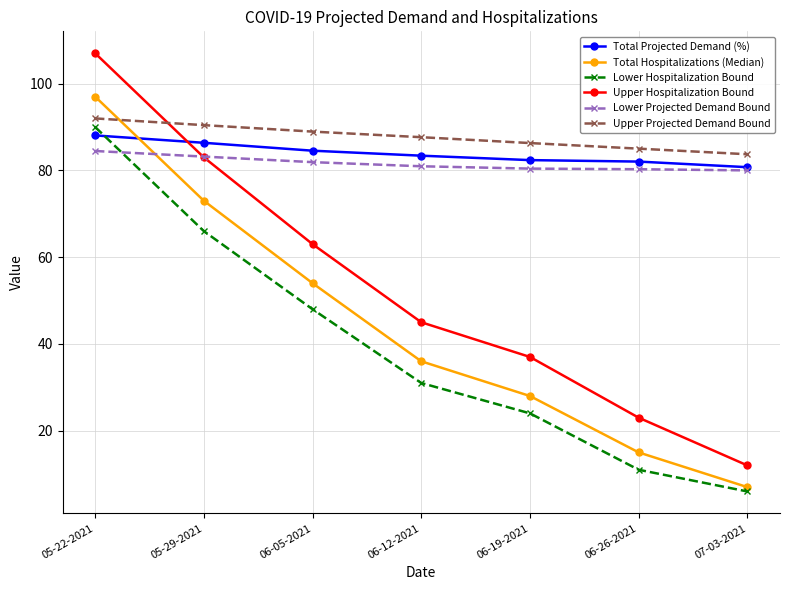

What is the total value across all series at 06-05-2021?

420.4